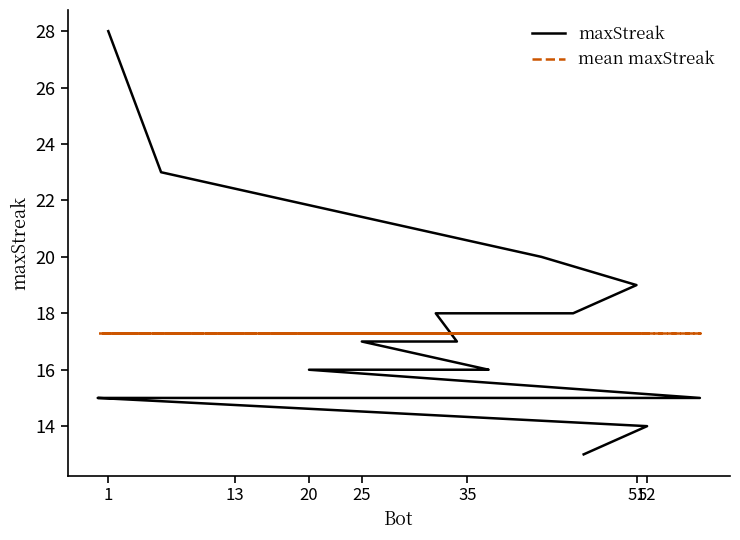

Does the chart display data point markers on the line(s)?

No